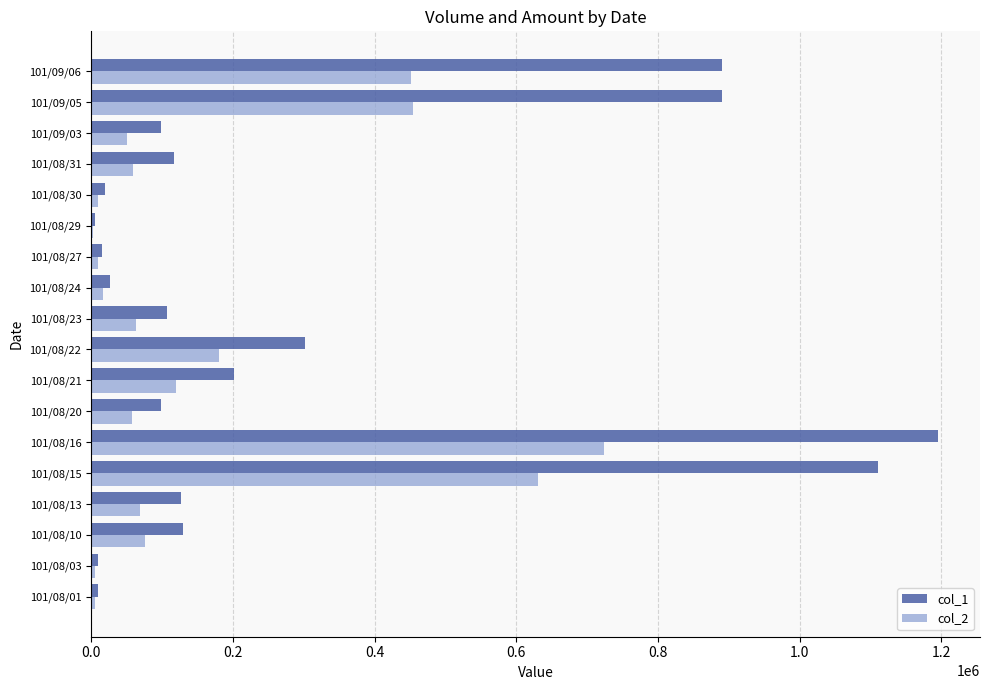

How many distinct data groups are displayed?

2